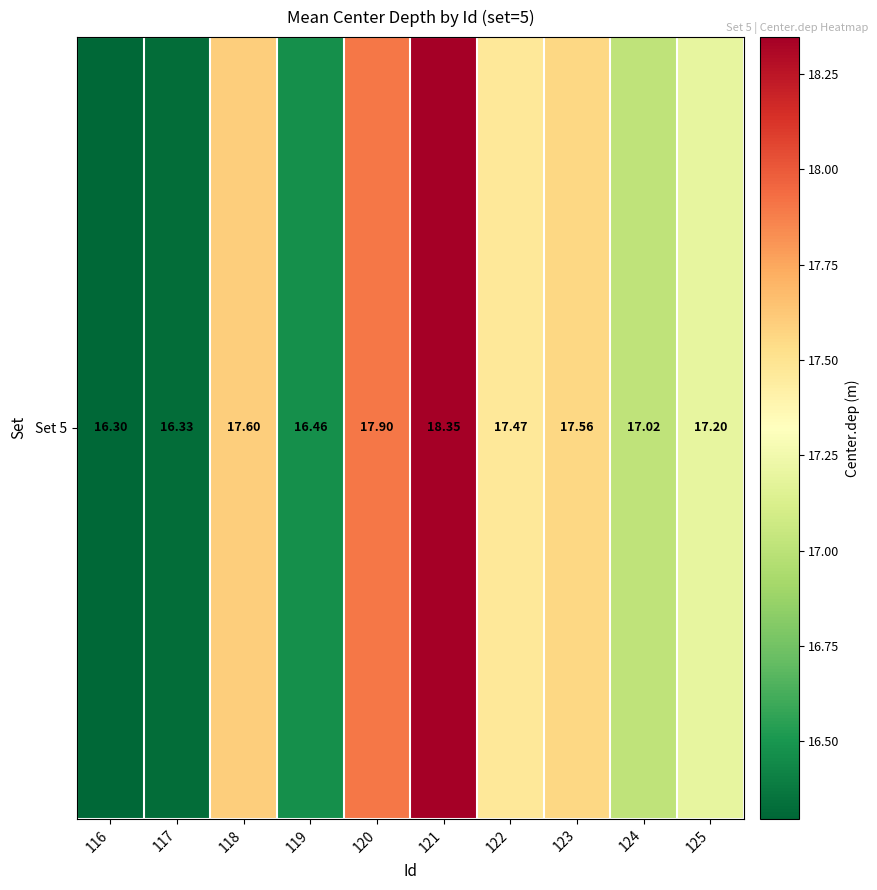

List the labels in order of value, largest first.

121, 120, 118, 123, 122, 125, 124, 119, 117, 116